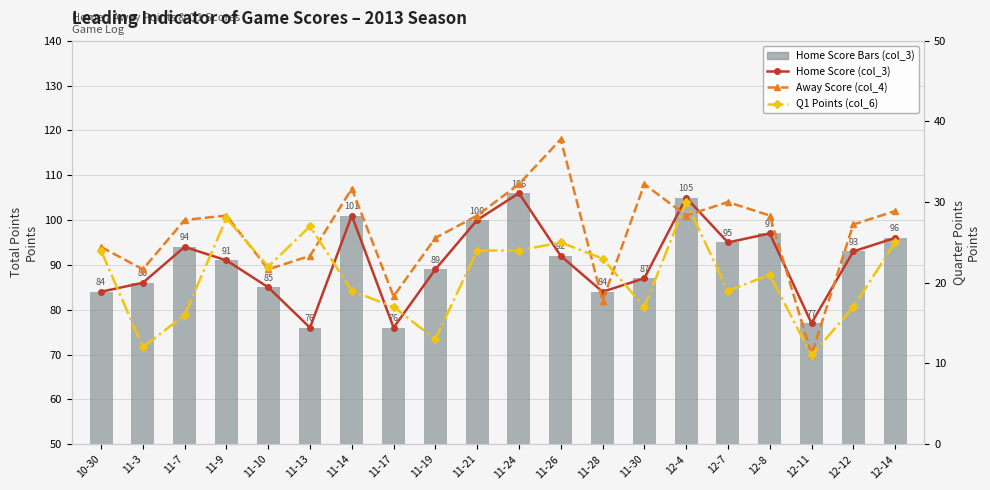

What is the maximum value for Q1 Points (col_6)?

30